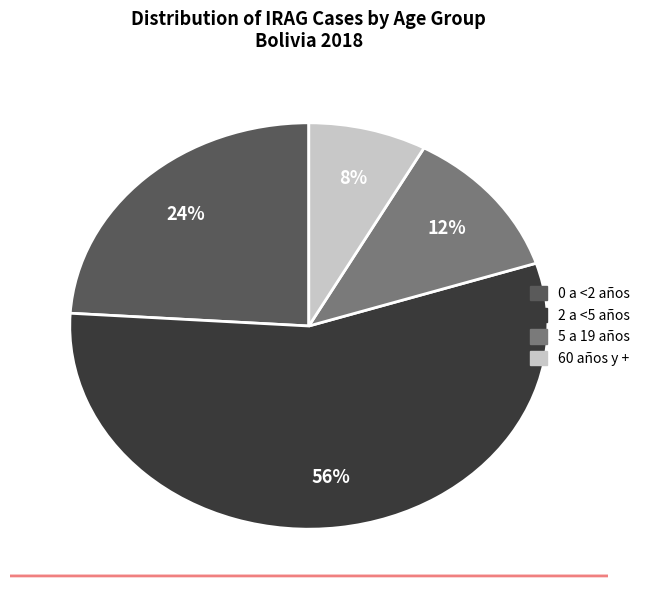

The 5 a 19 años slice represents 5% of the pie. True or false?

False